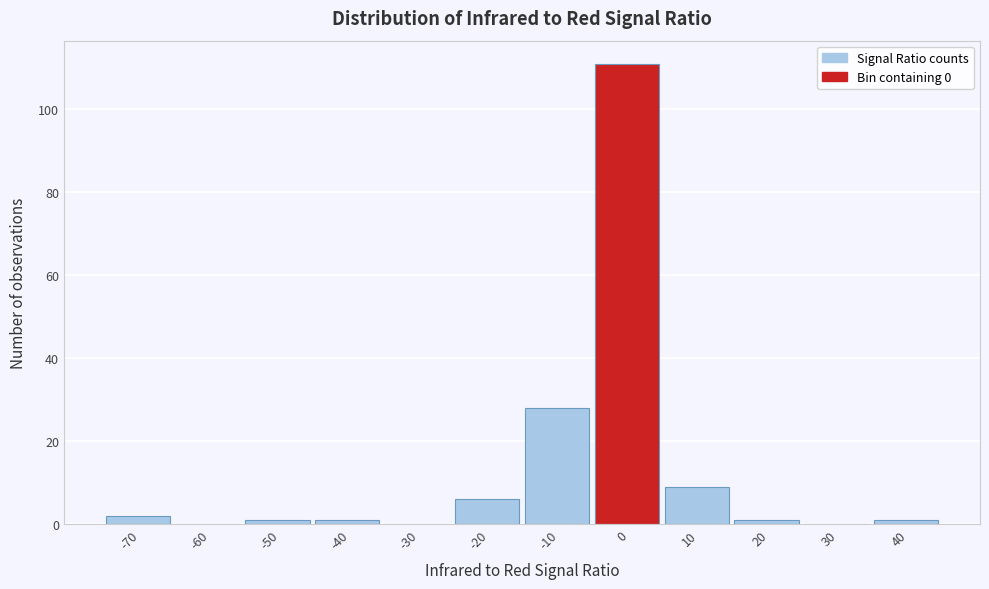

Reading left to right, transcribe all the data shown in this chart.

-70=2	-60=0	-50=1	-40=1	-30=0	-20=6	-10=28	0=111	10=9	20=1	30=0	40=1